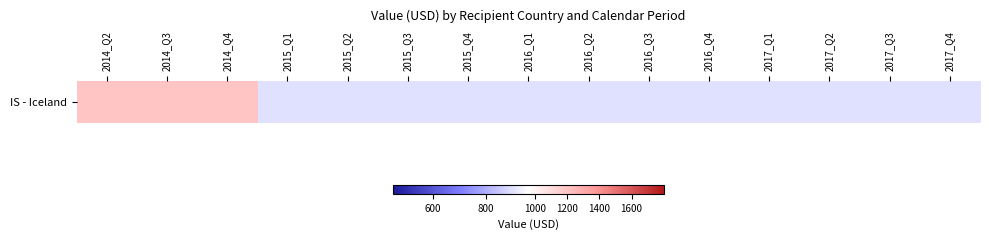

What value does the data have at 2017_Q1?

899.3